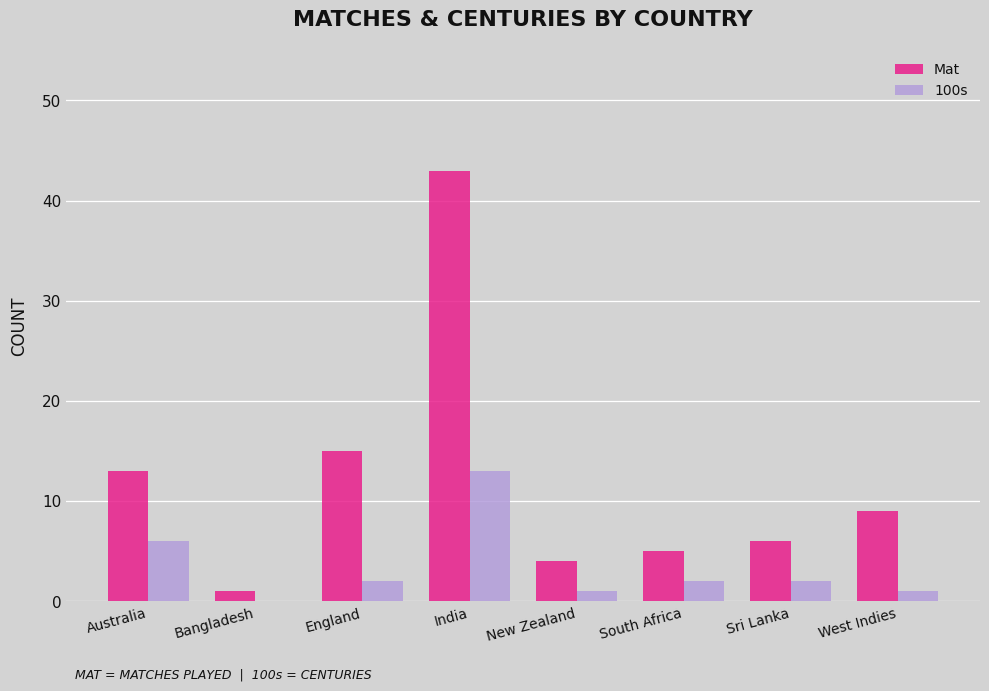

What is the average value of the Mat series?

12